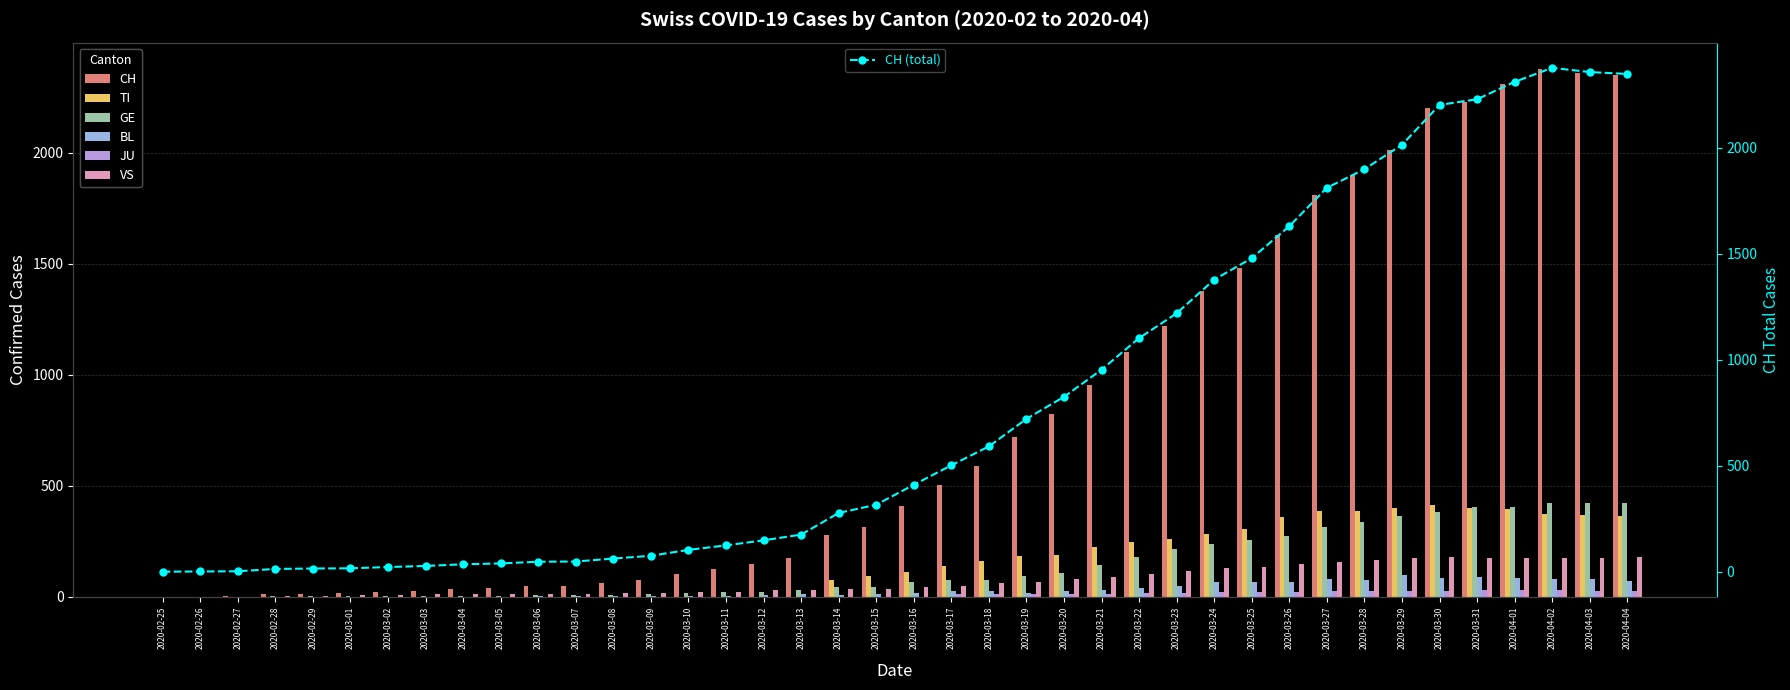

Which has a higher value, 2020-03-20 or 2020-03-10?

2020-03-20